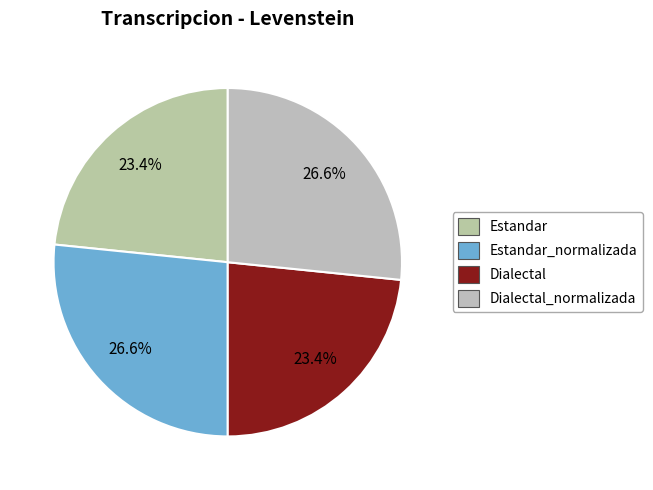

To the nearest percent, what portion does Estandar represent?

23%